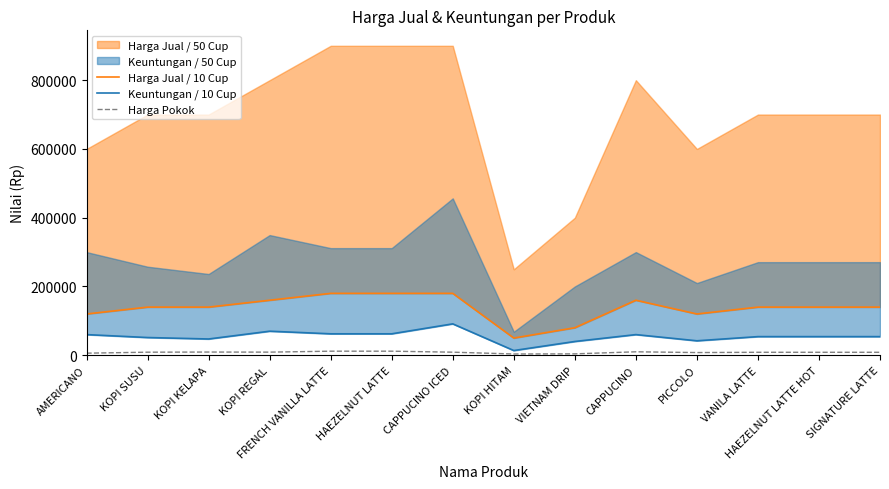

Which label corresponds to the largest value in the chart?

FRENCH VANILLA LATTE